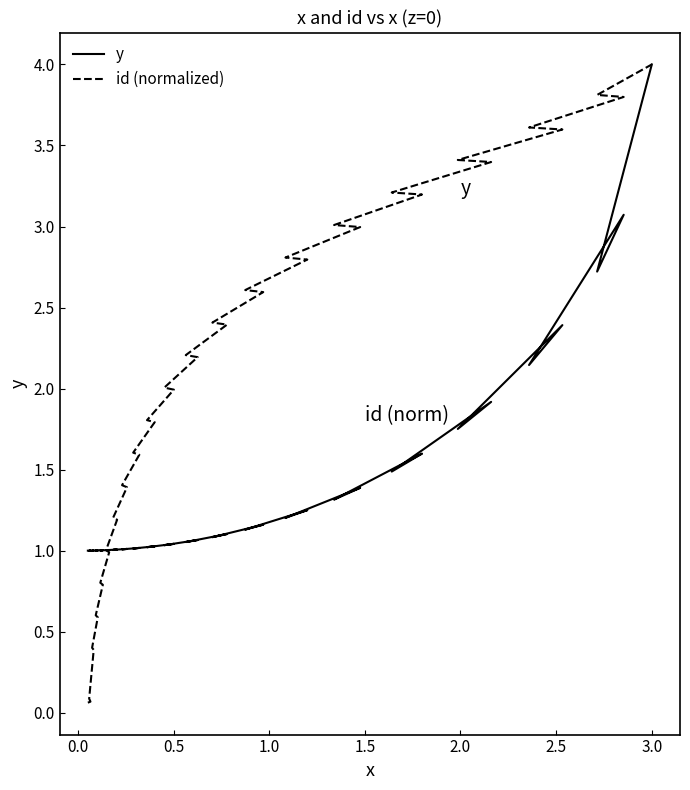

Reading right to left, list all the values displayed in this chart.

y: 4.0	2.7	3.1	2.1	2.4	1.8	1.9	1.5	1.6	1.3	1.4	1.2	1.3	1.1	1.2	1.1	1.1	1.1	1.1	1.0	1.0	1.0	1.0	1.0	1.0	1.0	1.0	1.0	1.0	1.0	1.0	1.0	1.0	1.0	1.0	1.0	1.0	1.0	1.0	1.0
id (normalized): 4.0	3.8	3.8	3.6	3.6	3.4	3.4	3.2	3.2	3.0	3.0	2.8	2.8	2.6	2.6	2.4	2.4	2.2	2.2	2.0	2.0	1.8	1.8	1.6	1.6	1.4	1.4	1.2	1.2	1.0	1.0	0.8	0.8	0.6	0.6	0.4	0.4	0.1	0.1	0.1